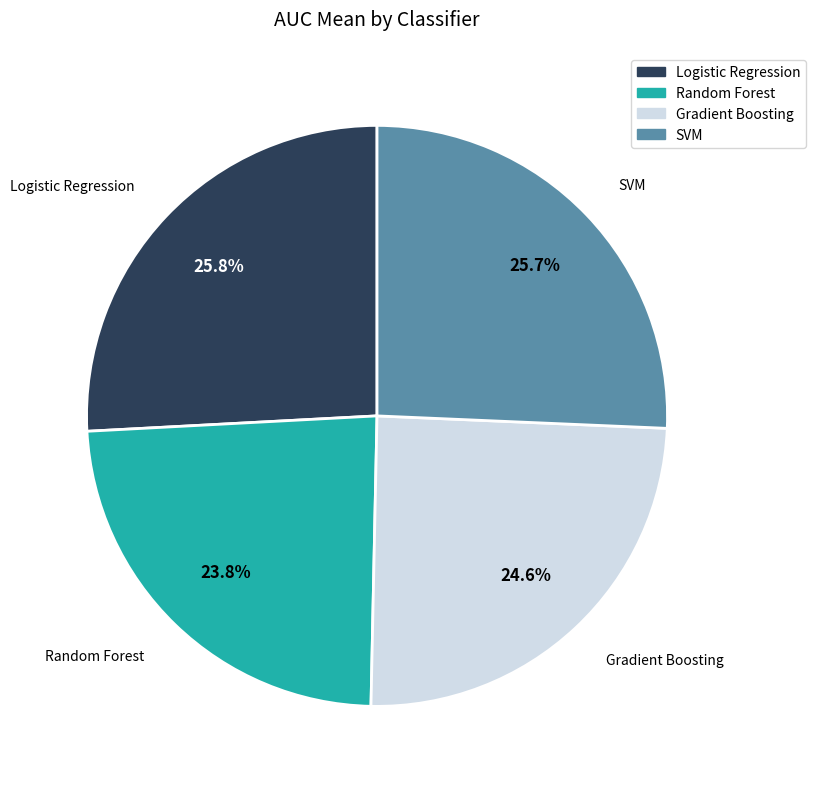

What percentage is NOT represented by SVM?

74.3%